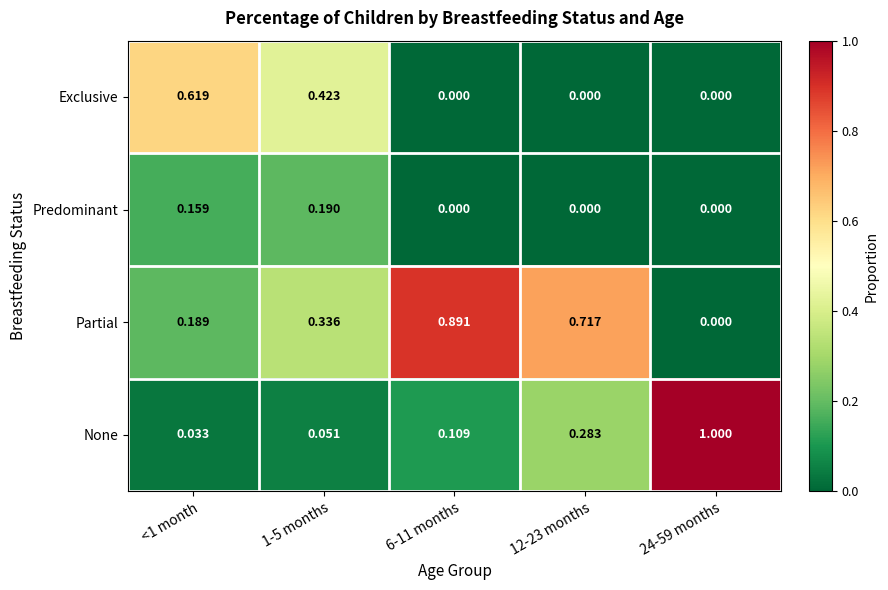

Which series has the largest range (max minus min)?

None